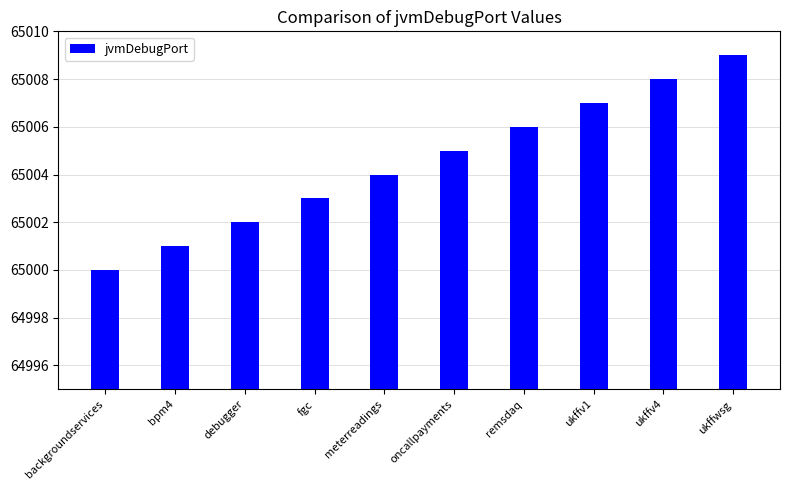

What is the label of the 4th bar from the right?

remsdaq